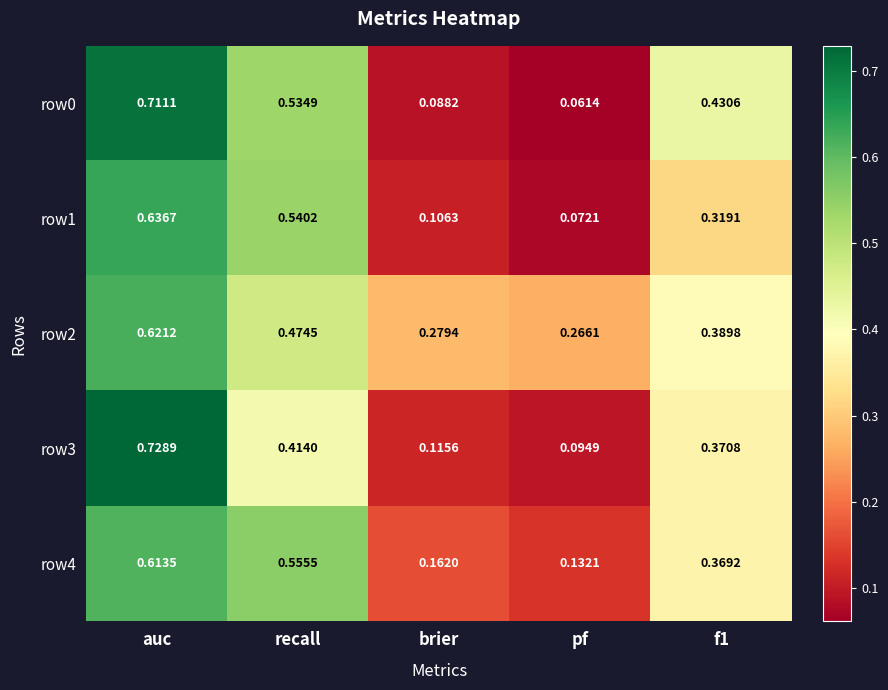

How many series are shown in this chart?

5